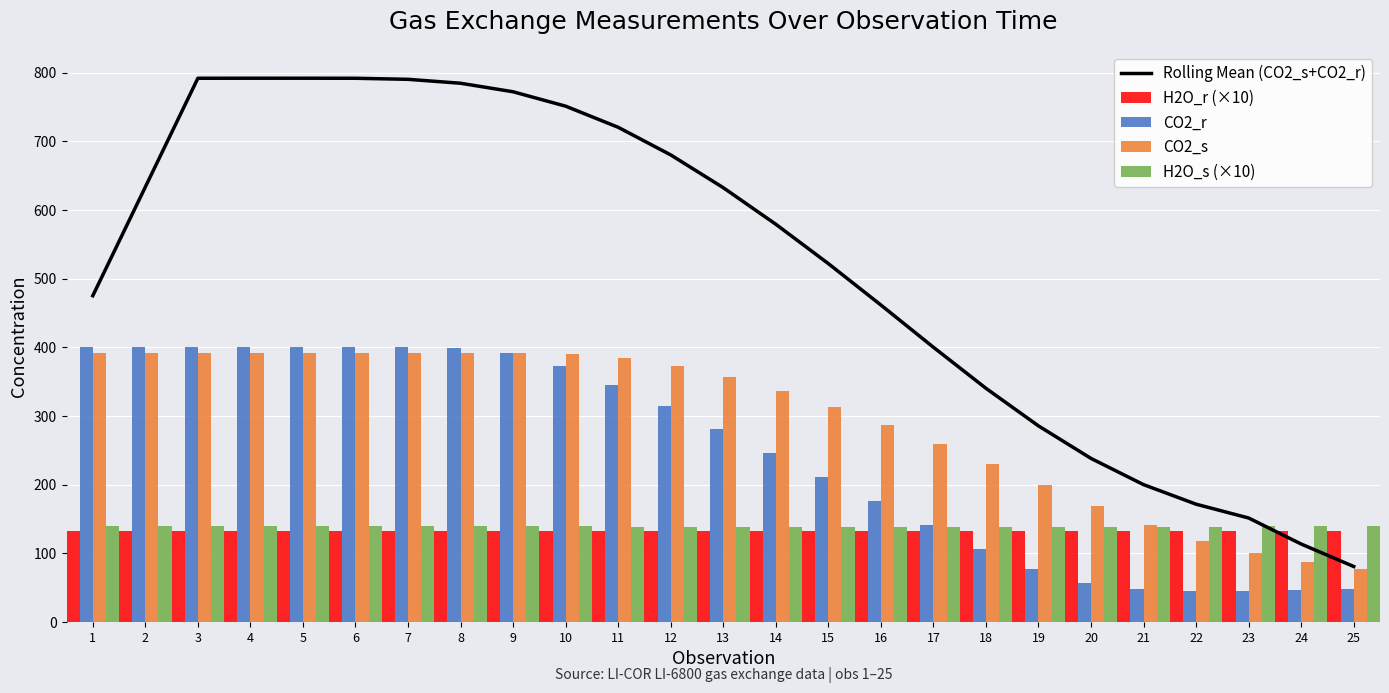

Which series has the largest range (max minus min)?

Rolling Mean (CO2_s+CO2_r)